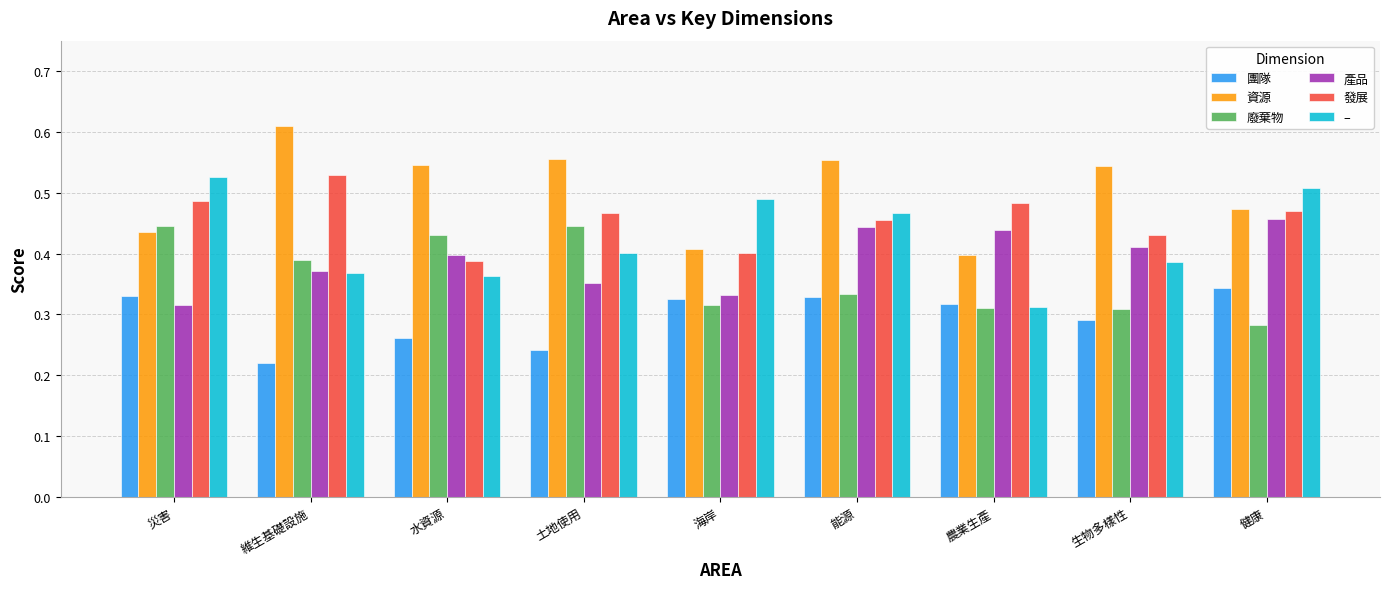

Does the chart contain stacked bars?

No